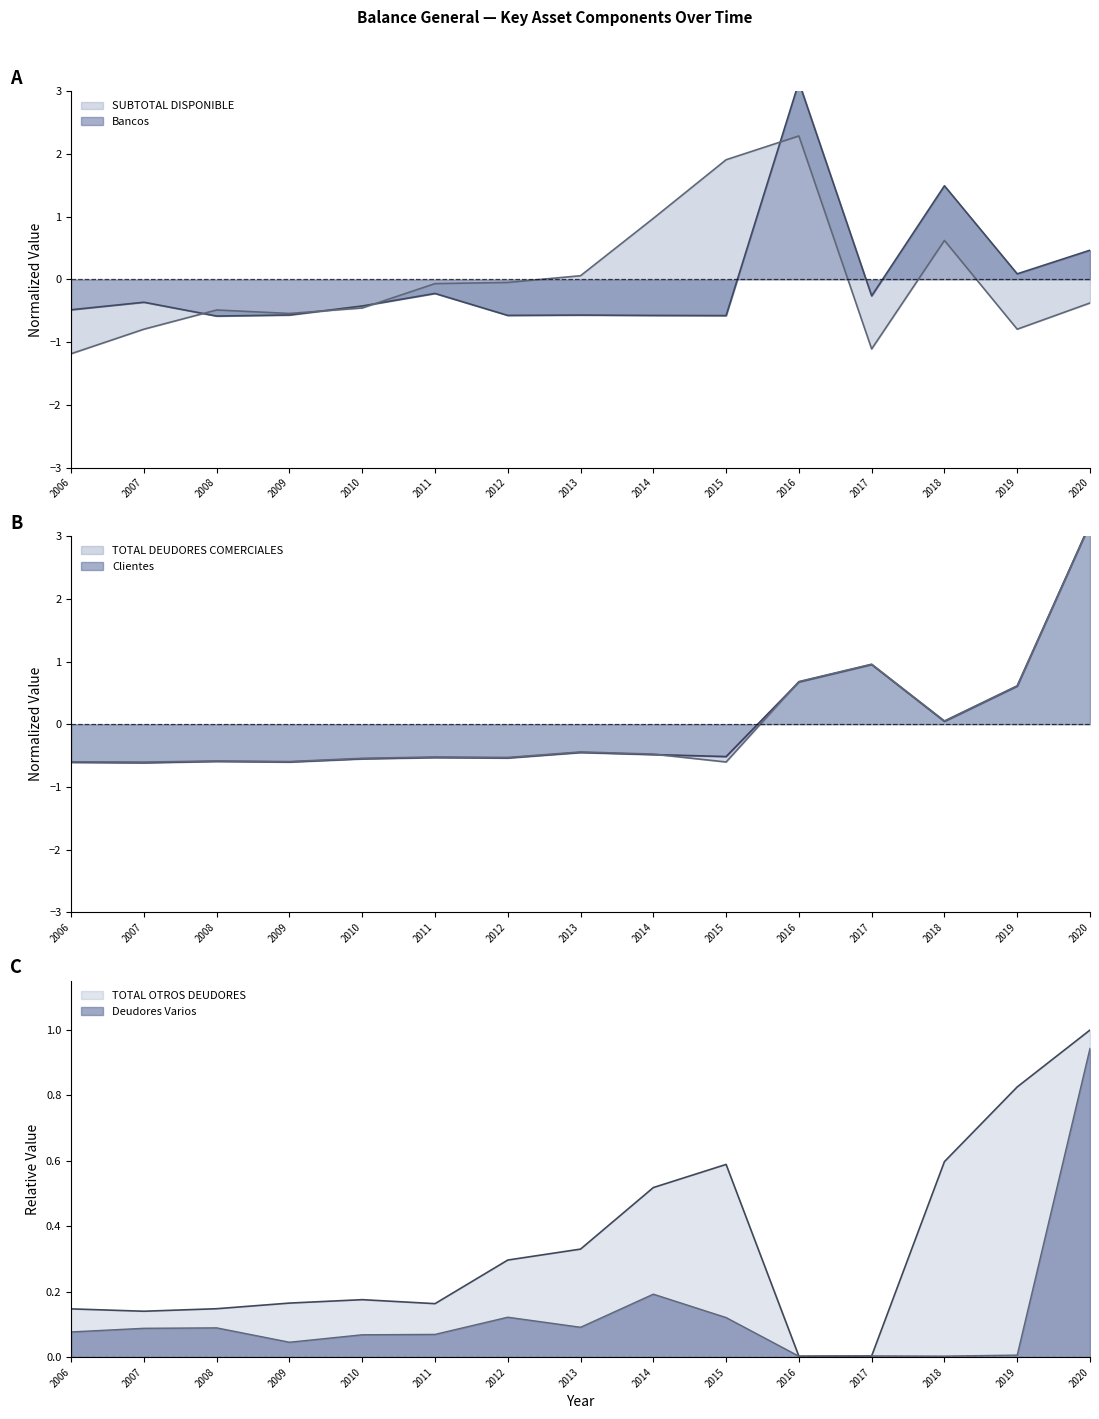

Which category has the highest value in the SUBTOTAL DISPONIBLE series?

2016